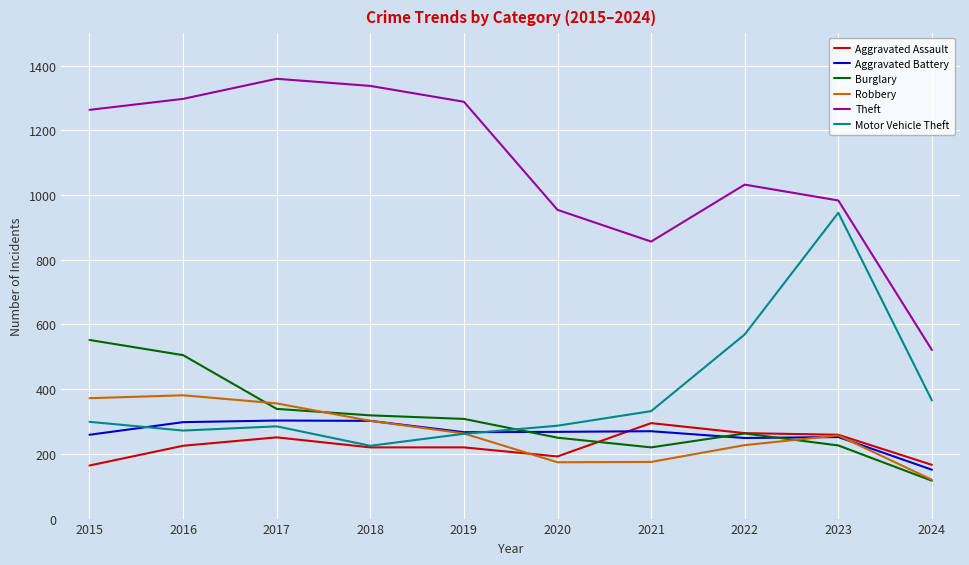

Rank the series at 2020 from lowest to highest value.

Robbery, Aggravated Assault, Burglary, Aggravated Battery, Motor Vehicle Theft, Theft